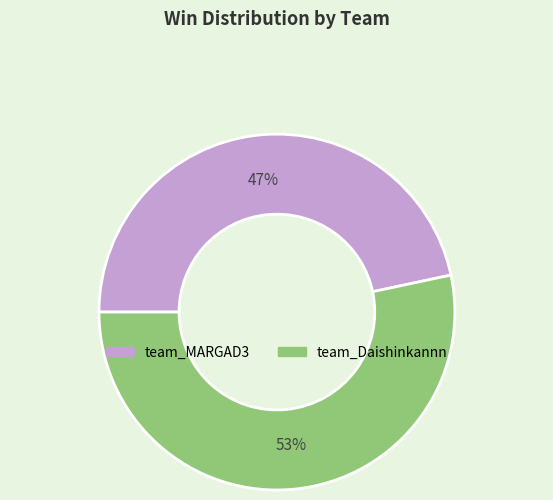

Is there any slice that represents more than half of the pie?

Yes